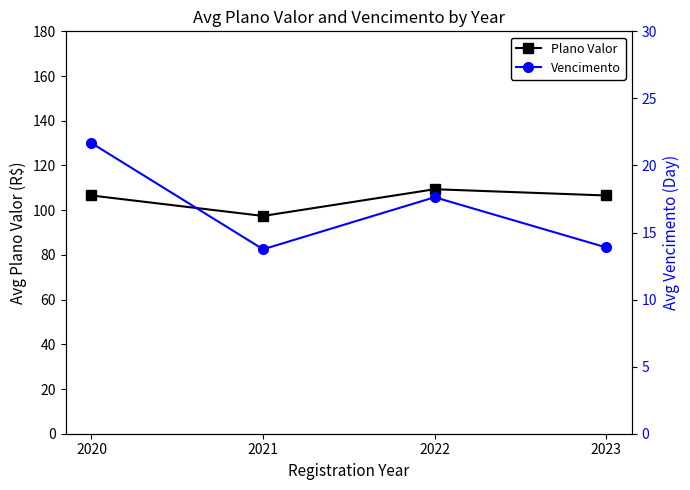

At which category does Plano Valor reach its first local peak?

2022